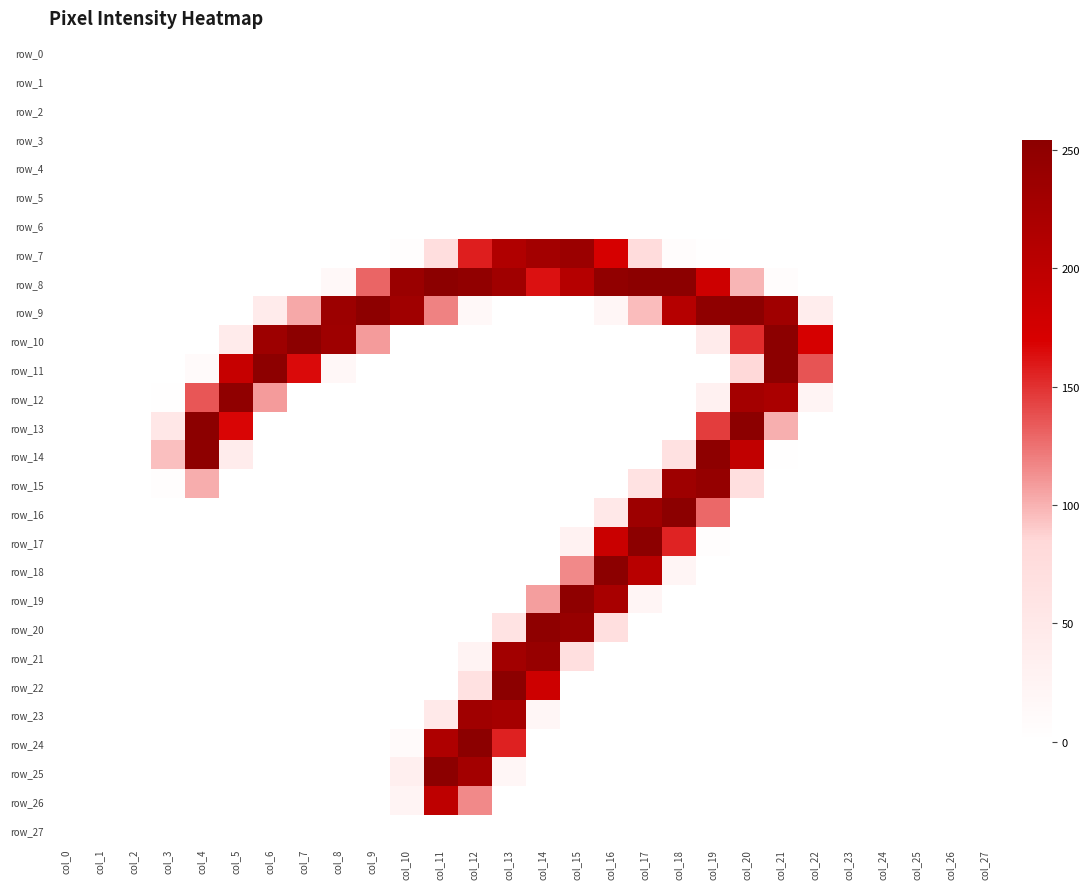

At which label is row_14 closest to 125?

col_3